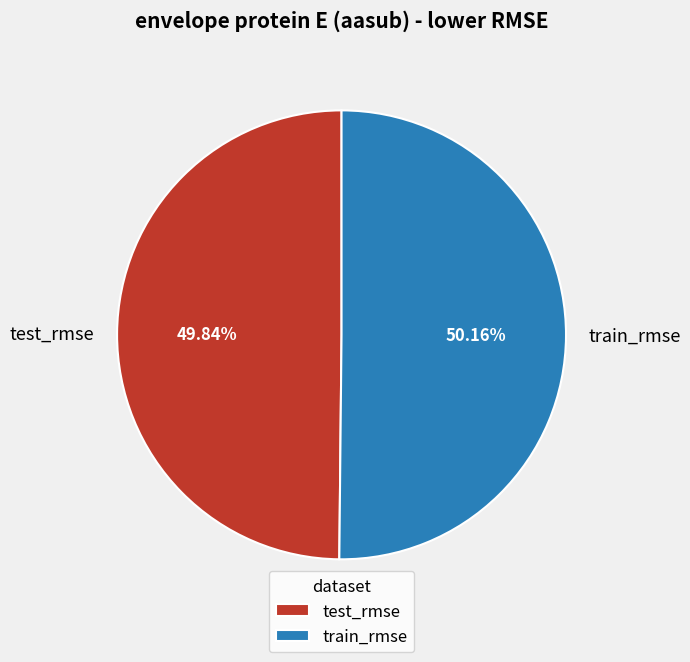

To the nearest percent, what percentage of the pie is test_rmse?

50%